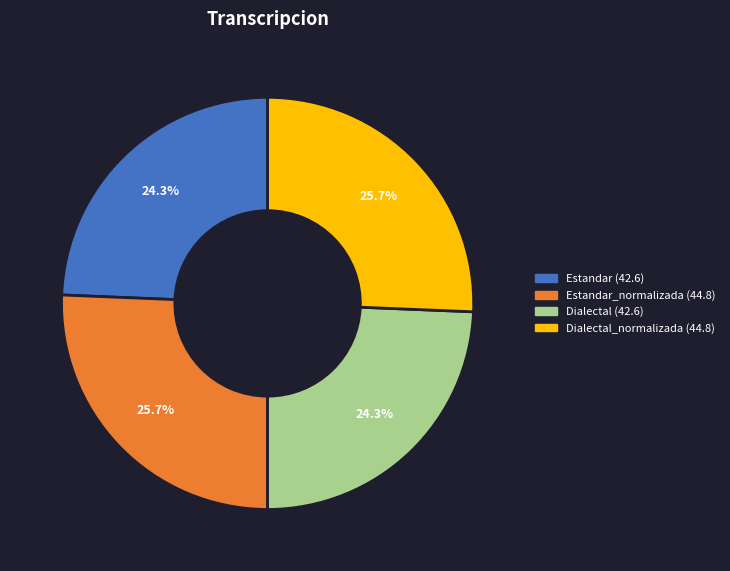

Is there a majority slice in this chart?

No